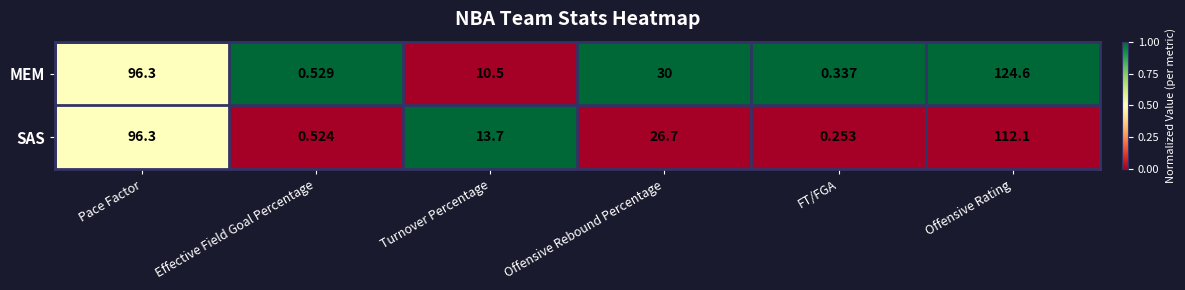

Which series has the largest total across all categories?

MEM